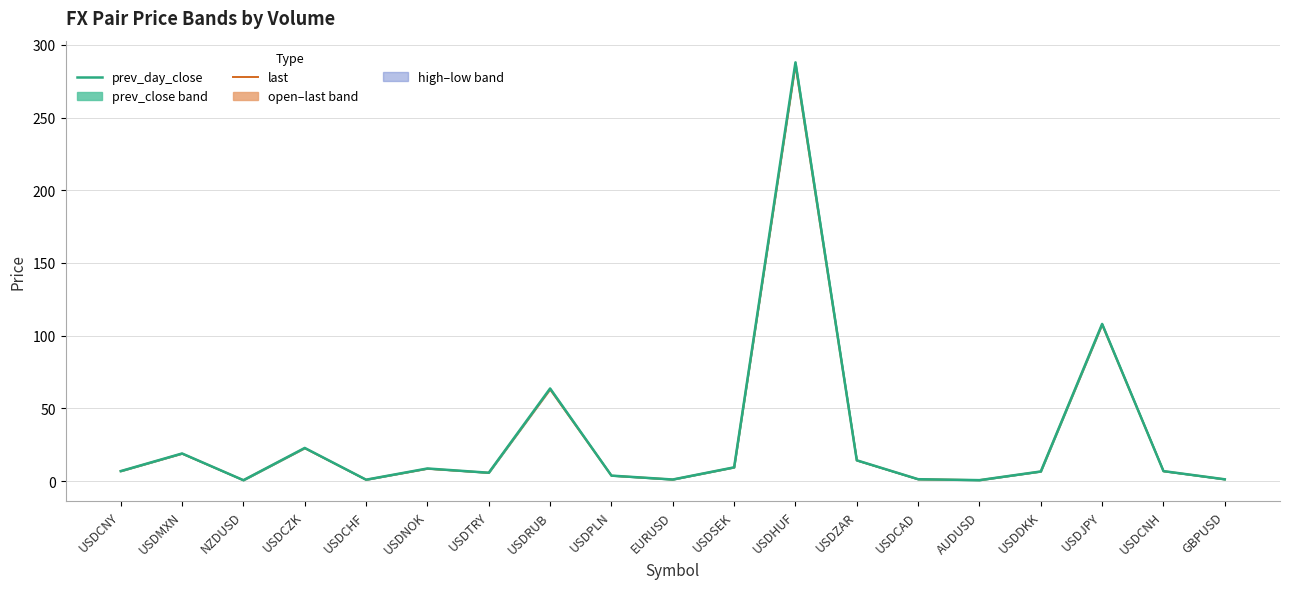

The last series shows 9.4 at USDSEK. True or false?

True